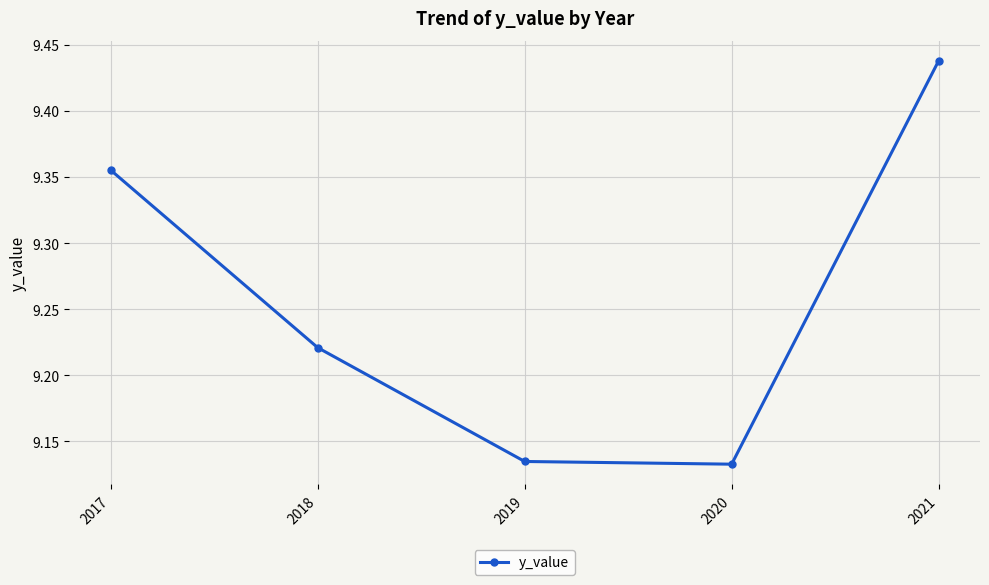

Which has a higher value, 2021 or 2019?

2021